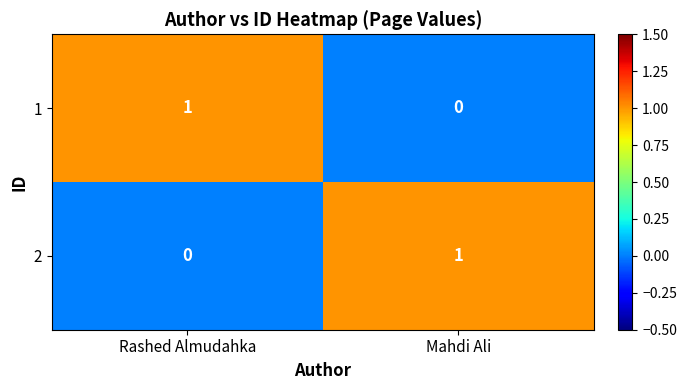

The value of 1 at Mahdi Ali is 0. True or false?

True